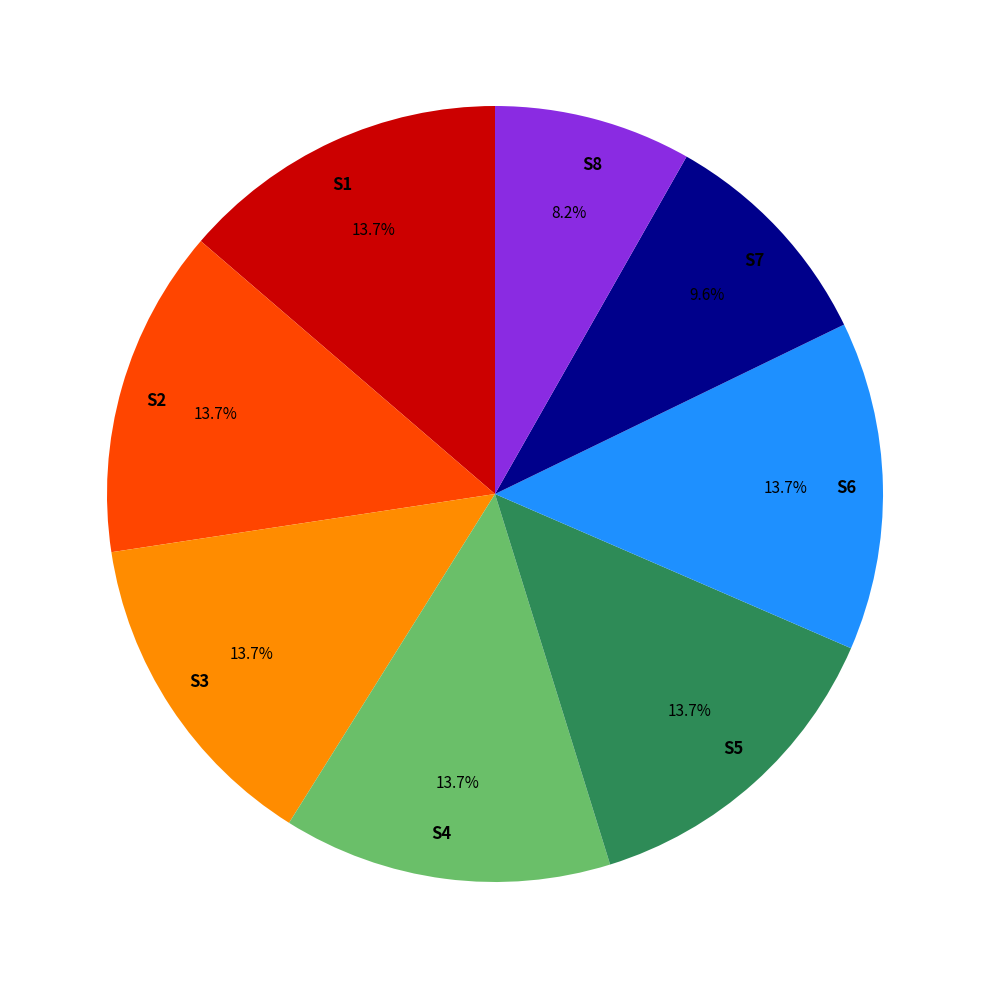

Does S5 represent more than half of the total?

No